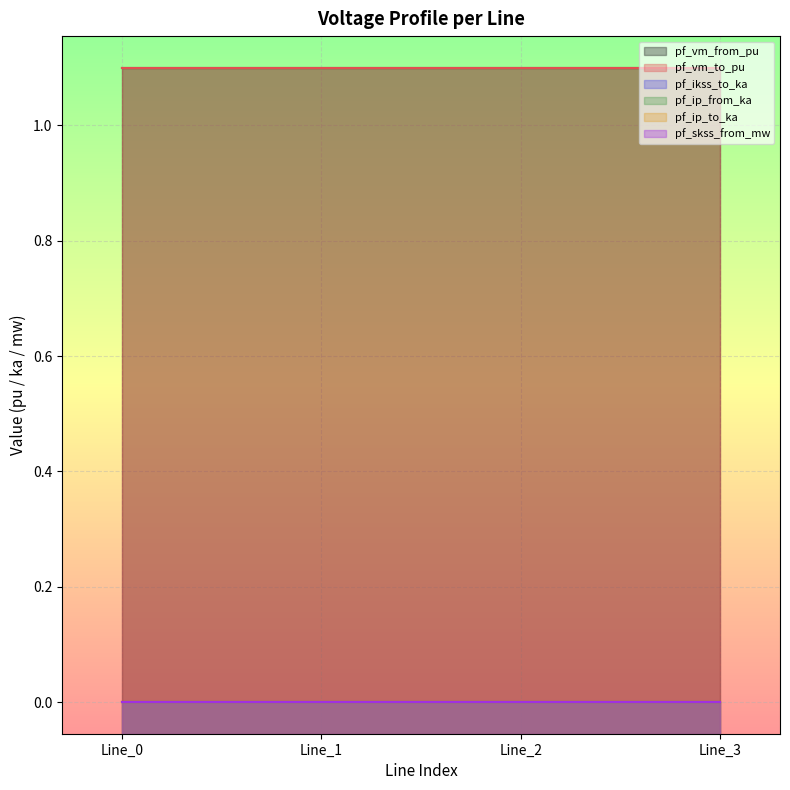

Between Line_0 and Line_2, which series saw the biggest shift?

pf_vm_from_pu